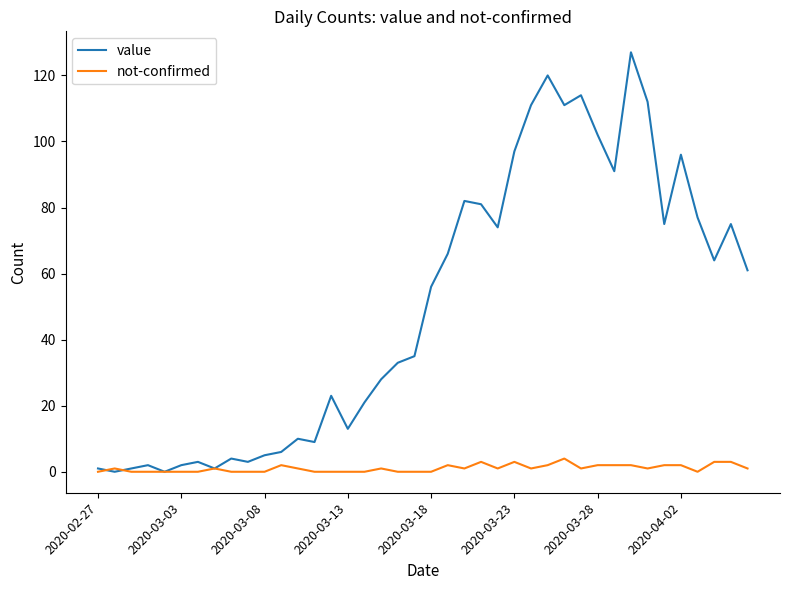

What is the highest value of the value series?

127